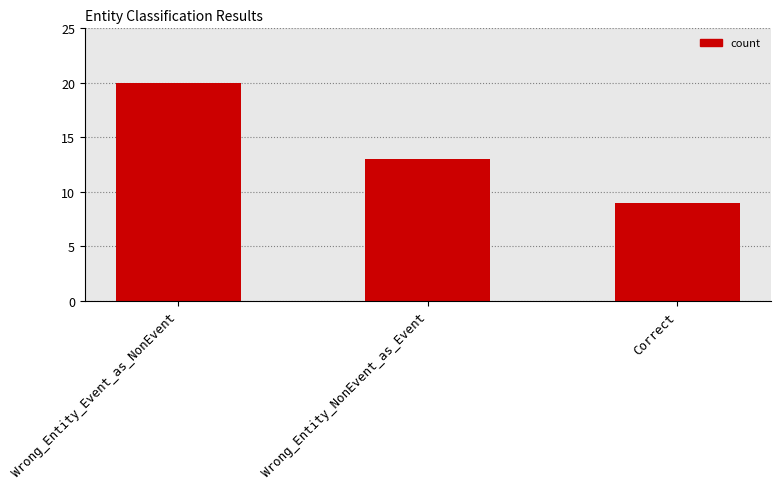

What is the greatest value displayed?

20